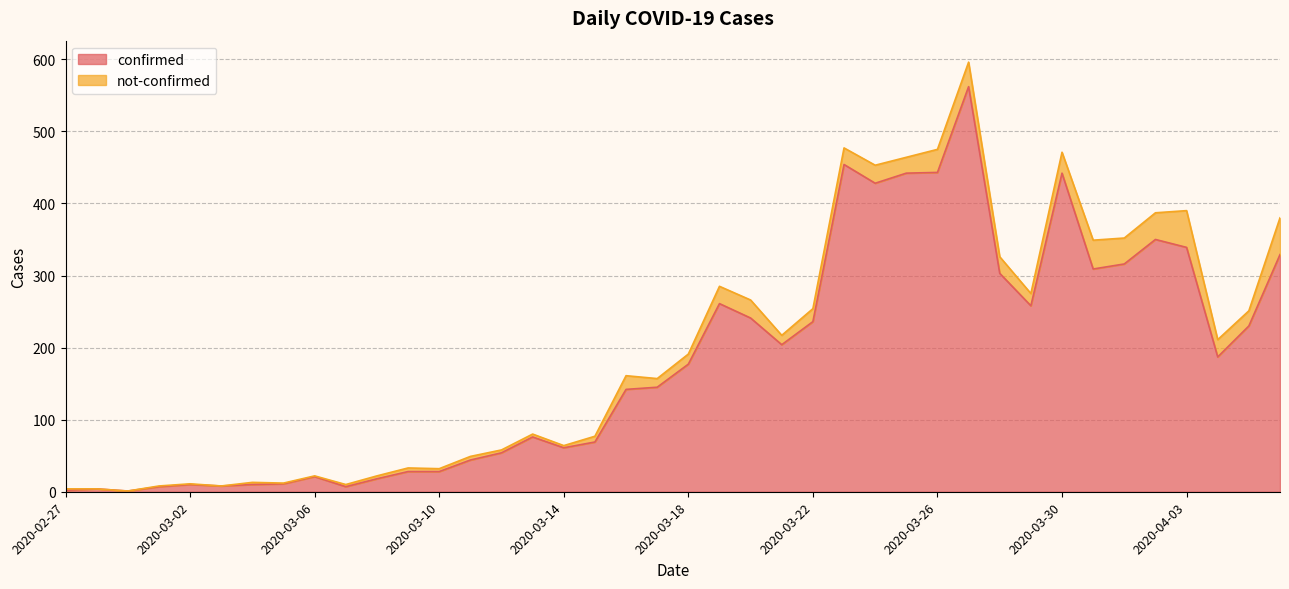

What is the difference between the maximum and second lowest values?

560